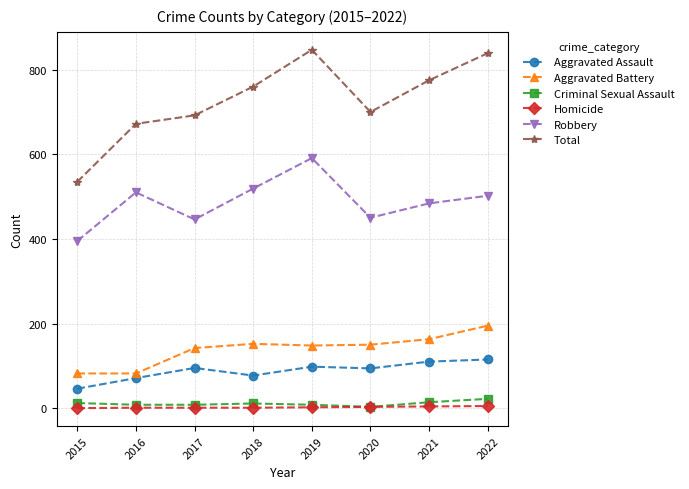

True or false: Total and Aggravated Assault cross at least once.

False